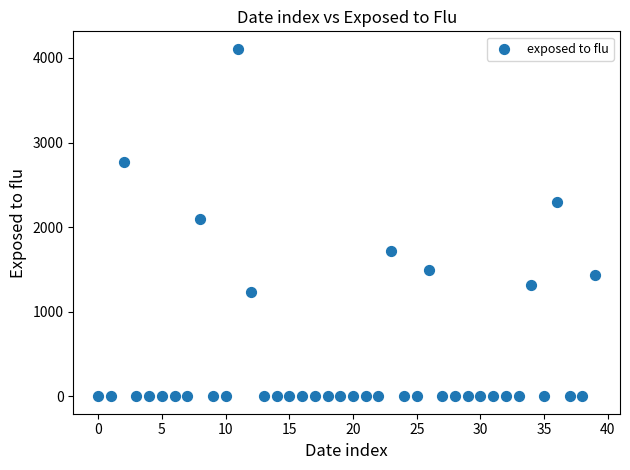

What is the range of Y values (max minus min)?

4109.5